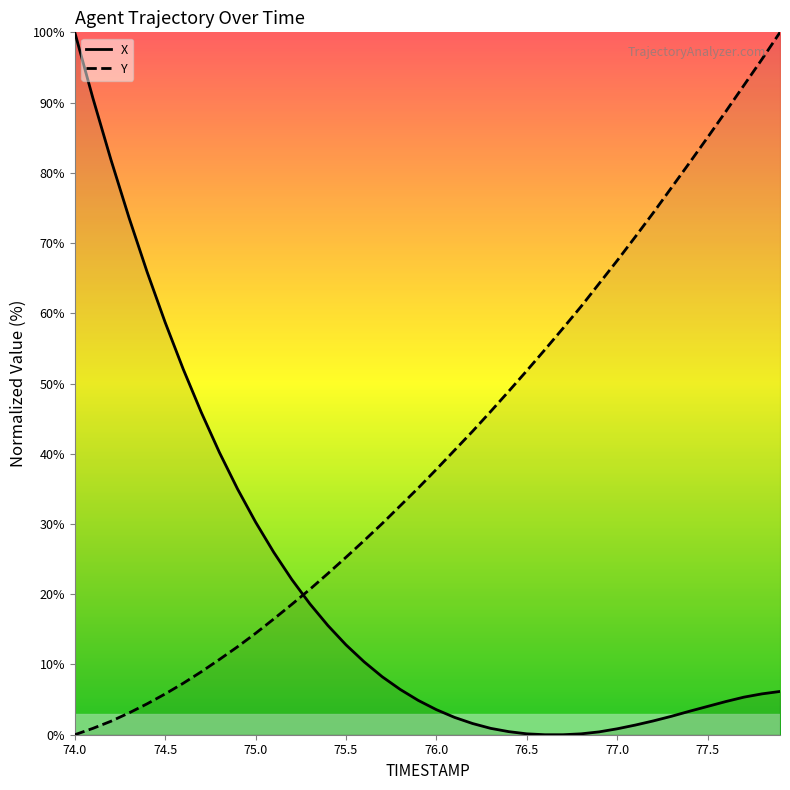

What is the total value across all series at 75.5?

38.1